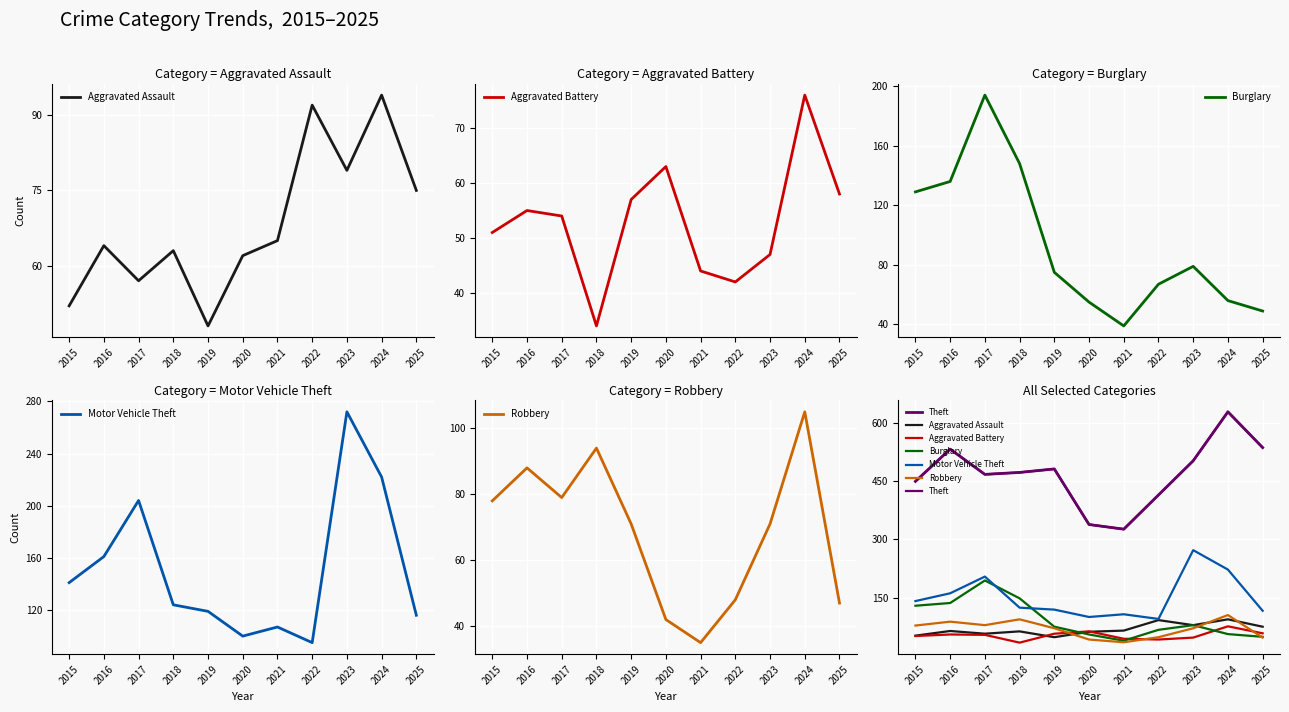

What are all the series names shown in the legend?

Aggravated Assault, Aggravated Battery, Burglary, Motor Vehicle Theft, Robbery, Theft